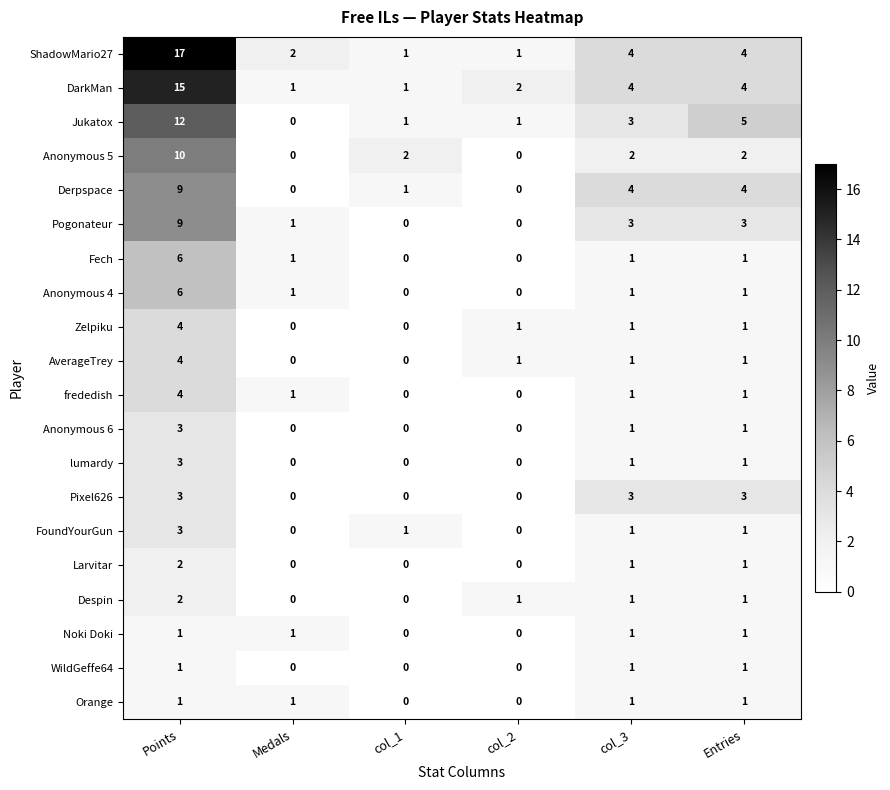

Is it true that DarkMan equals 0 at col_1?

False